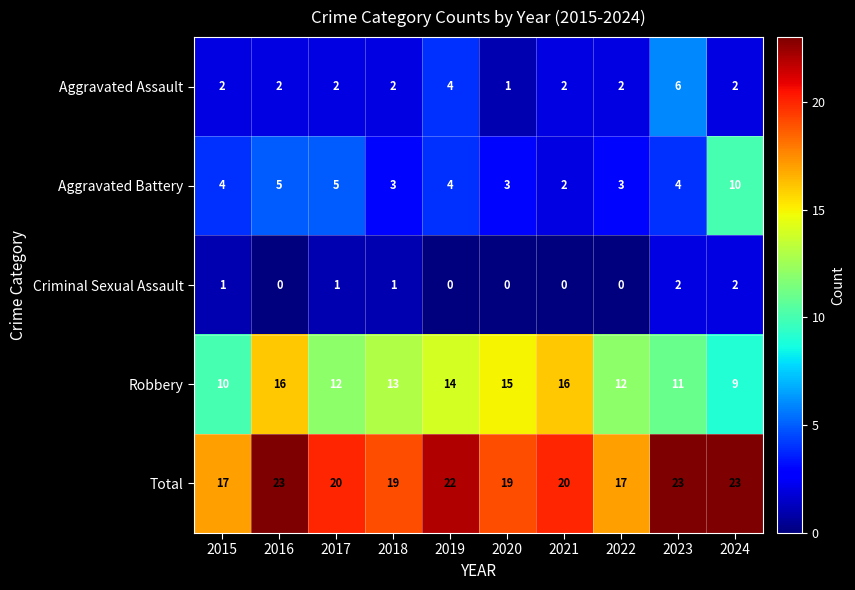

How many series are shown in this chart?

5